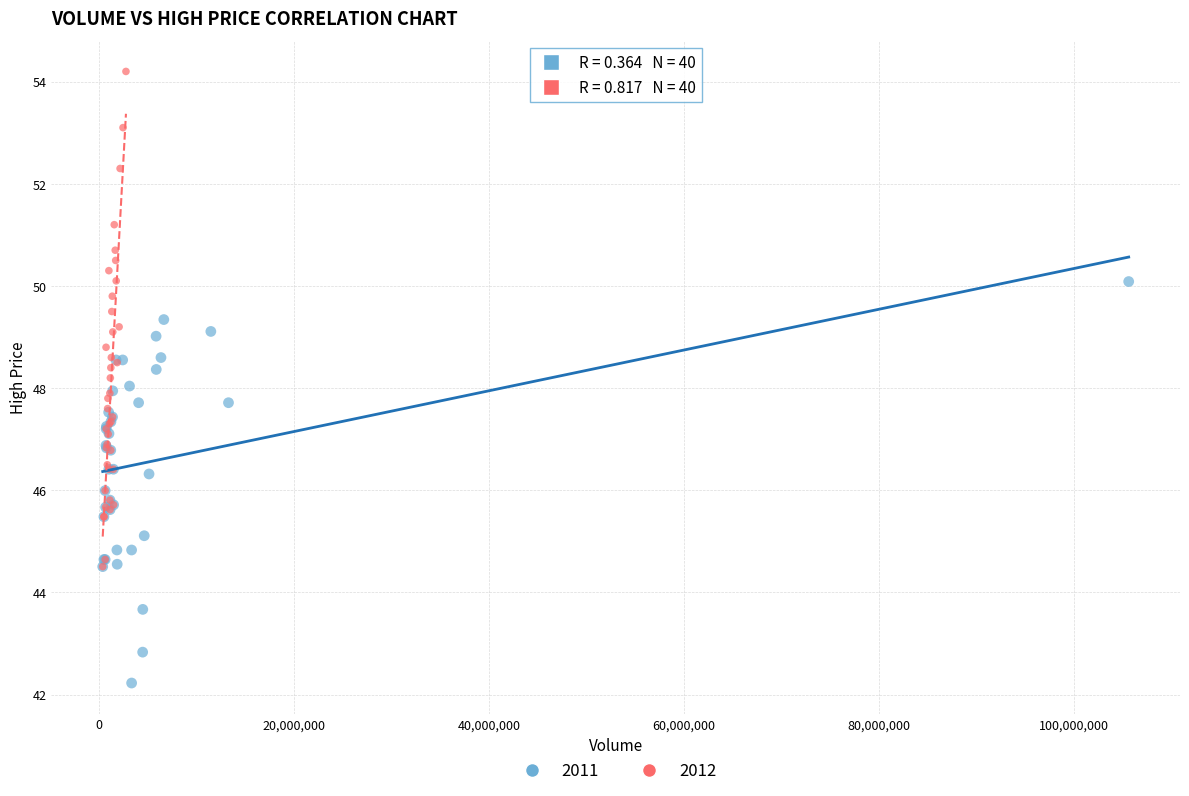

Which series contains the lowest Y value?

2011